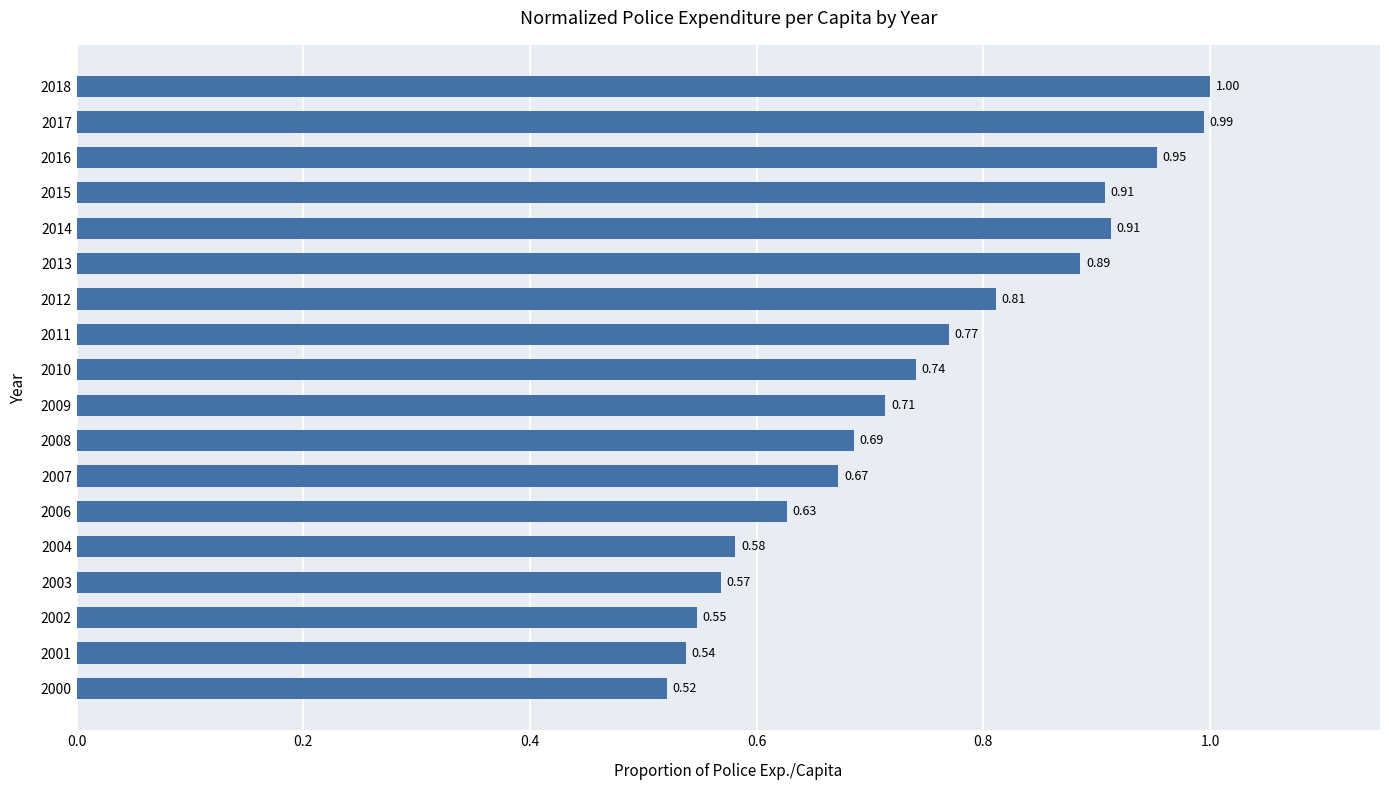

What is the sum of the values at 2018 and 2010?

1.7